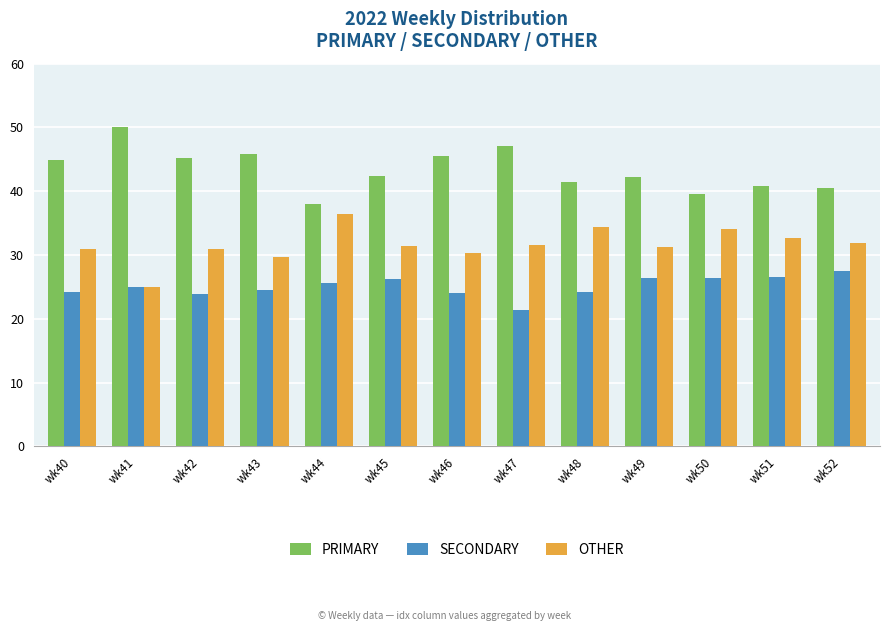

What are all the series names shown in the legend?

PRIMARY, SECONDARY, OTHER